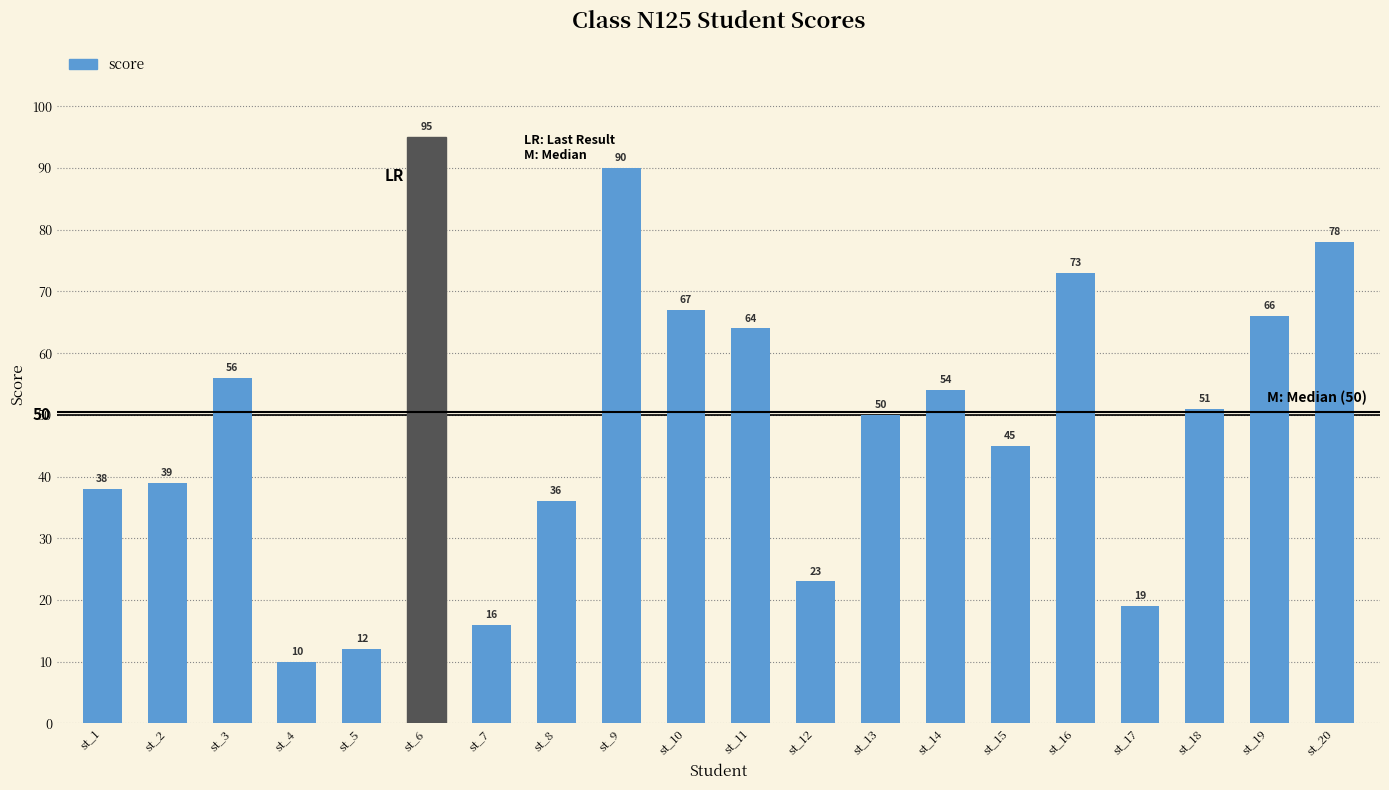

Does the chart contain any negative values?

No